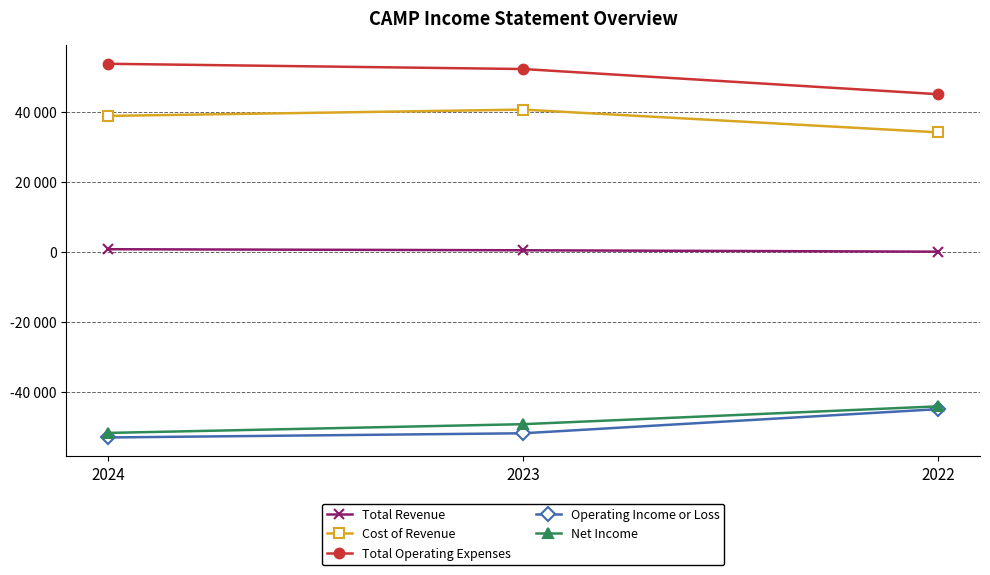

What are all the series names shown in the legend?

Total Revenue, Cost of Revenue, Total Operating Expenses, Operating Income or Loss, Net Income